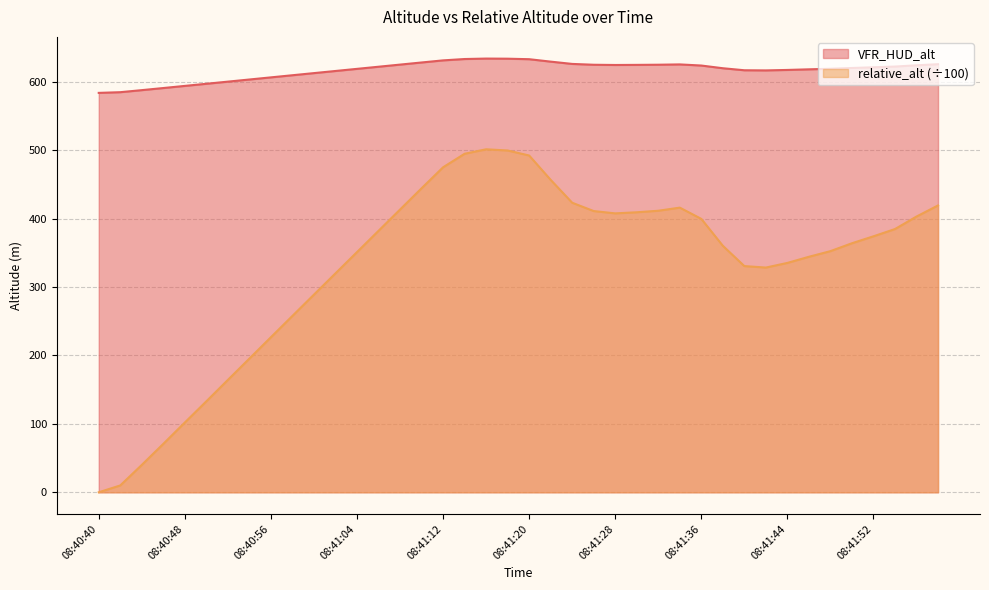

What is the label of the 7th point from the left?

08:40:52